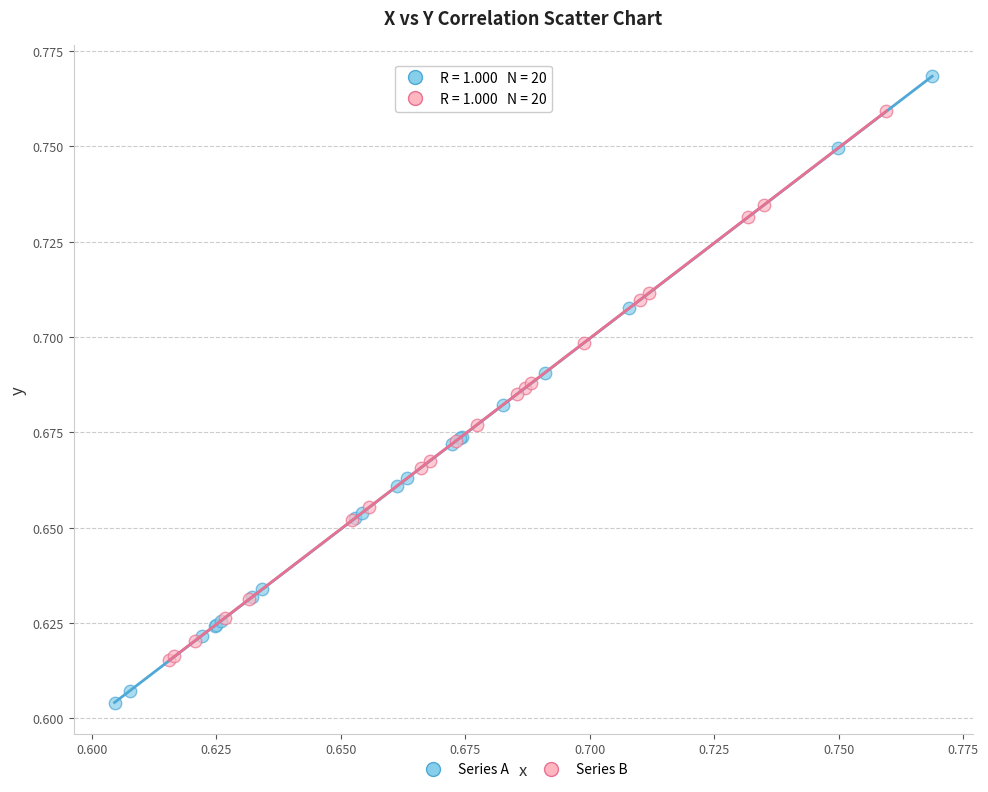

Which series reaches the maximum Y coordinate?

Series A